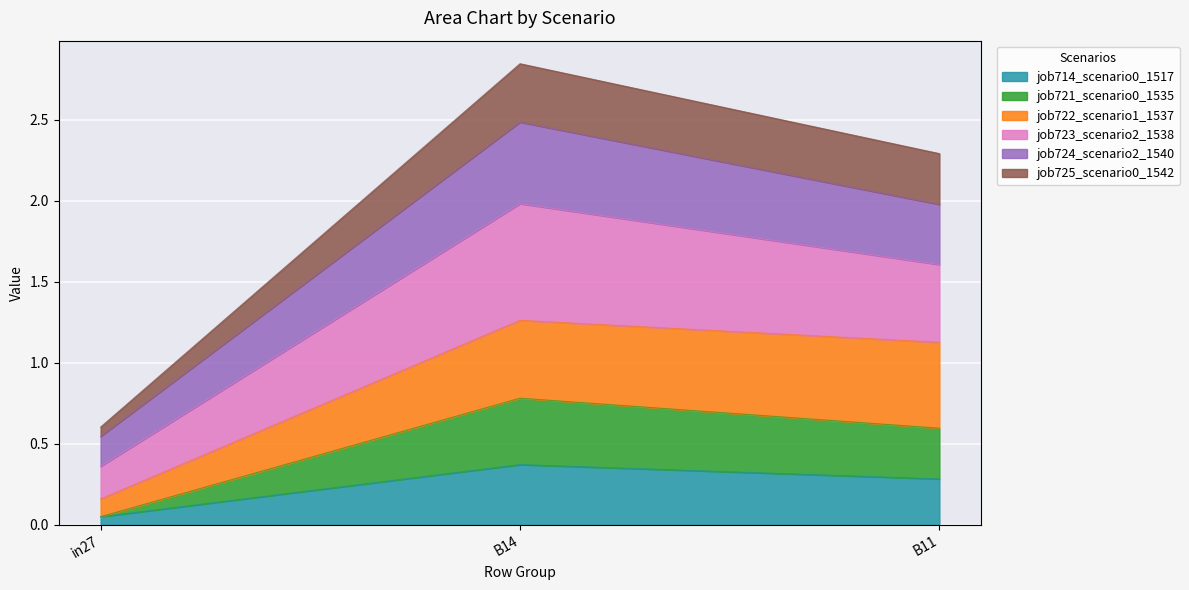

At which label does job714_scenario0_1517 reach its minimum?

in27